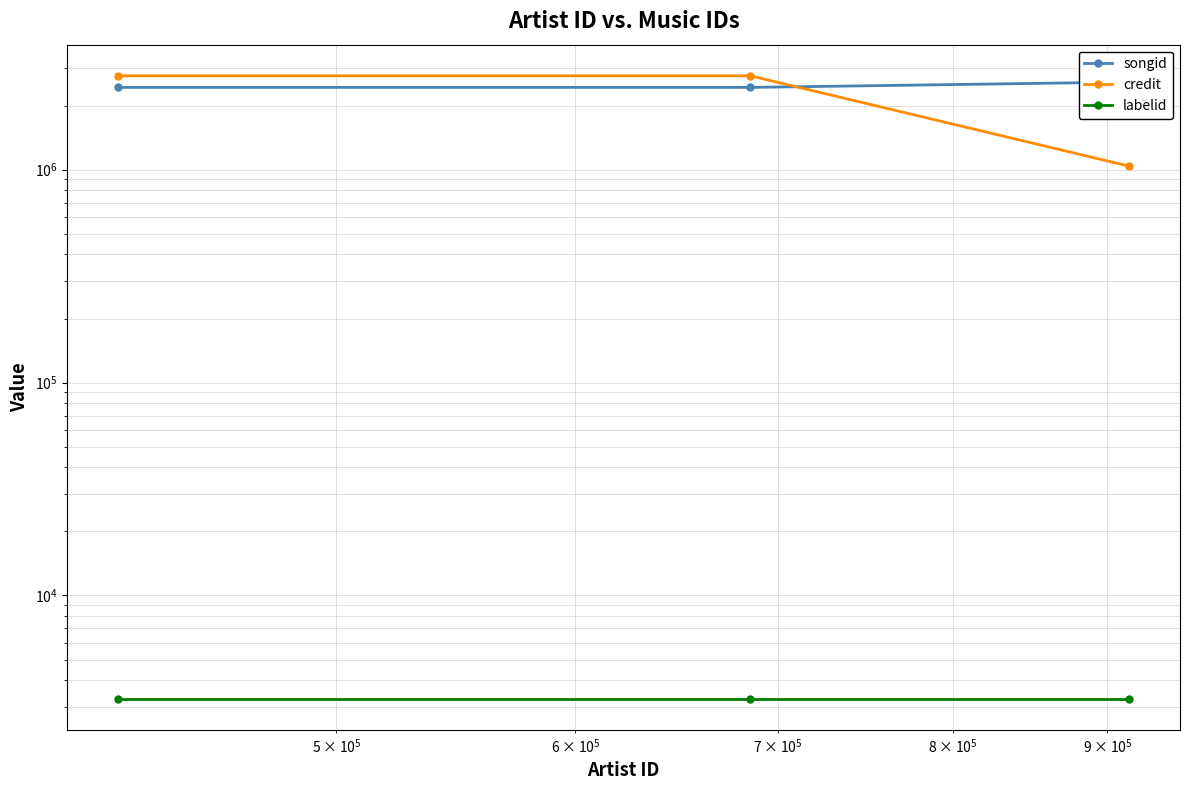

Reading left to right, what are all the values shown in this chart?

songid: 2435705.0	2435707.0	2580219.7
credit: 2760799.0	2760802.0	1038537.0
labelid: 3267.0	3267.0	3267.0